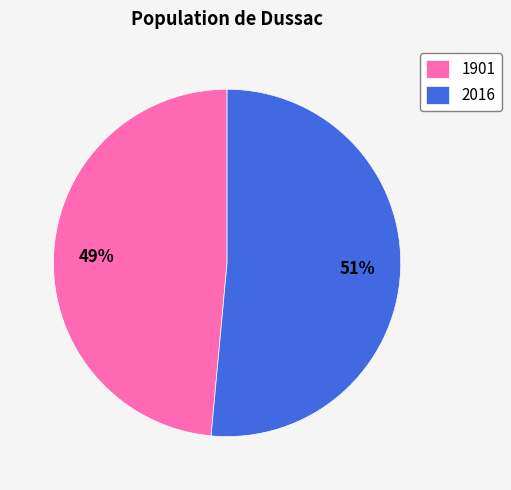

Rank the categories by value from lowest to highest.

1901, 2016